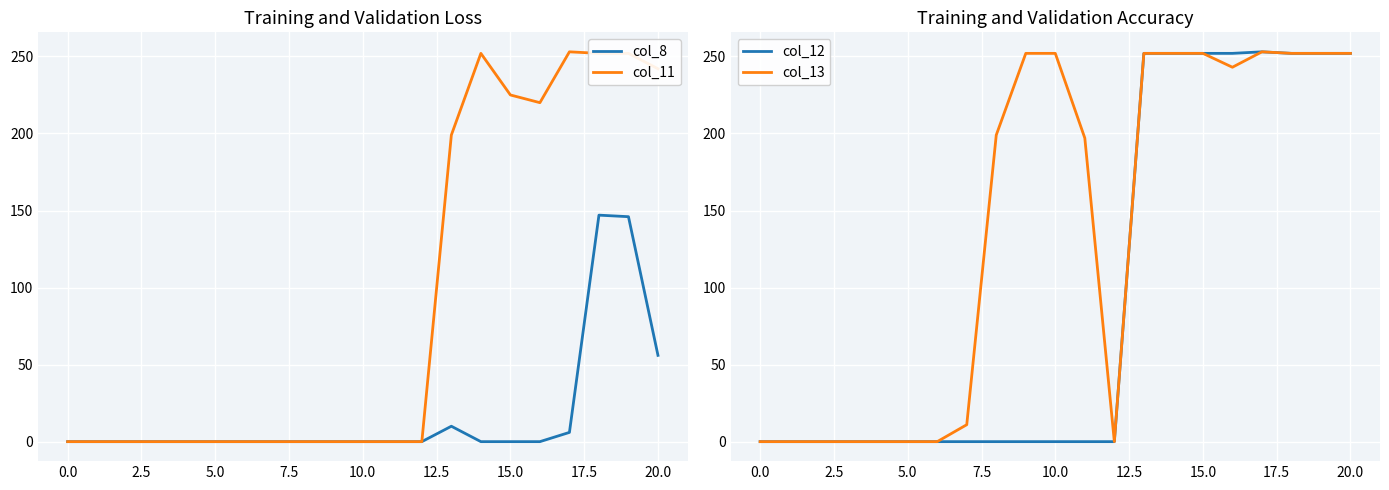

True or false: col_12 and col_13 cross at least once.

False